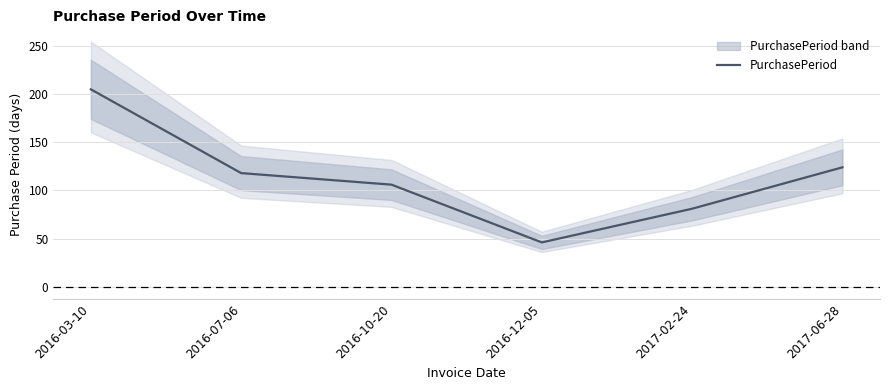

Reading left to right, transcribe all the data shown in this chart.

205	118	106	46	81	124